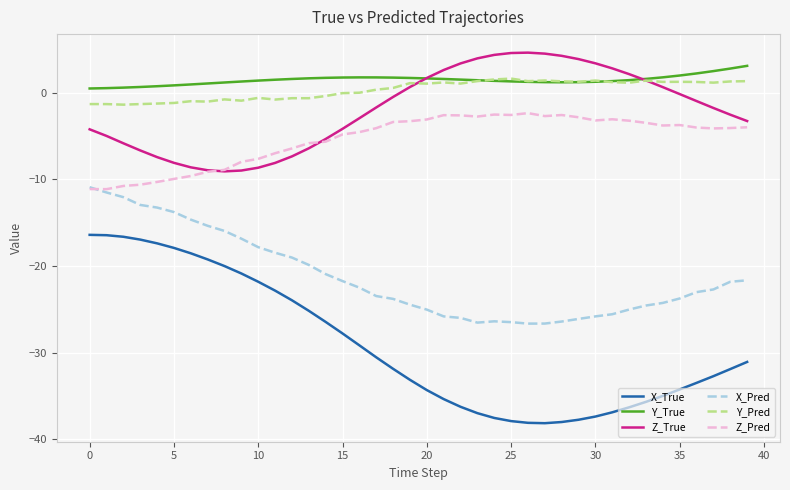

Which series has the largest range (max minus min)?

X_True